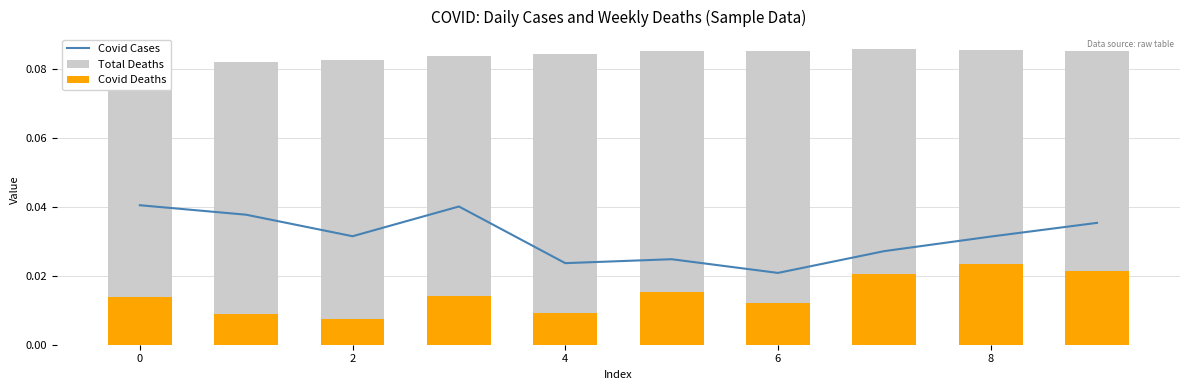

What is the spread (max minus min) of values at 8?

0.1